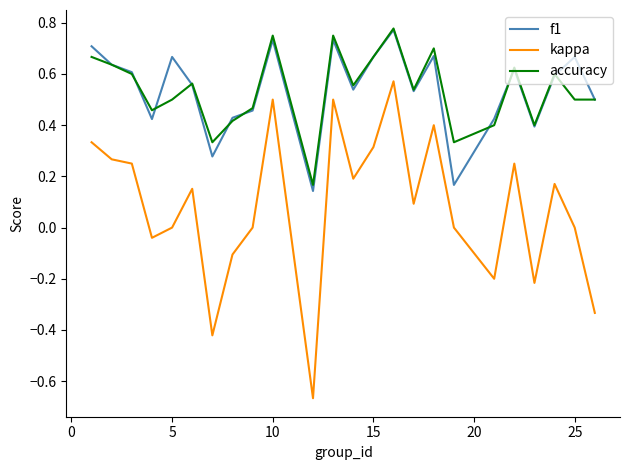

Which series has the widest spread of values?

kappa